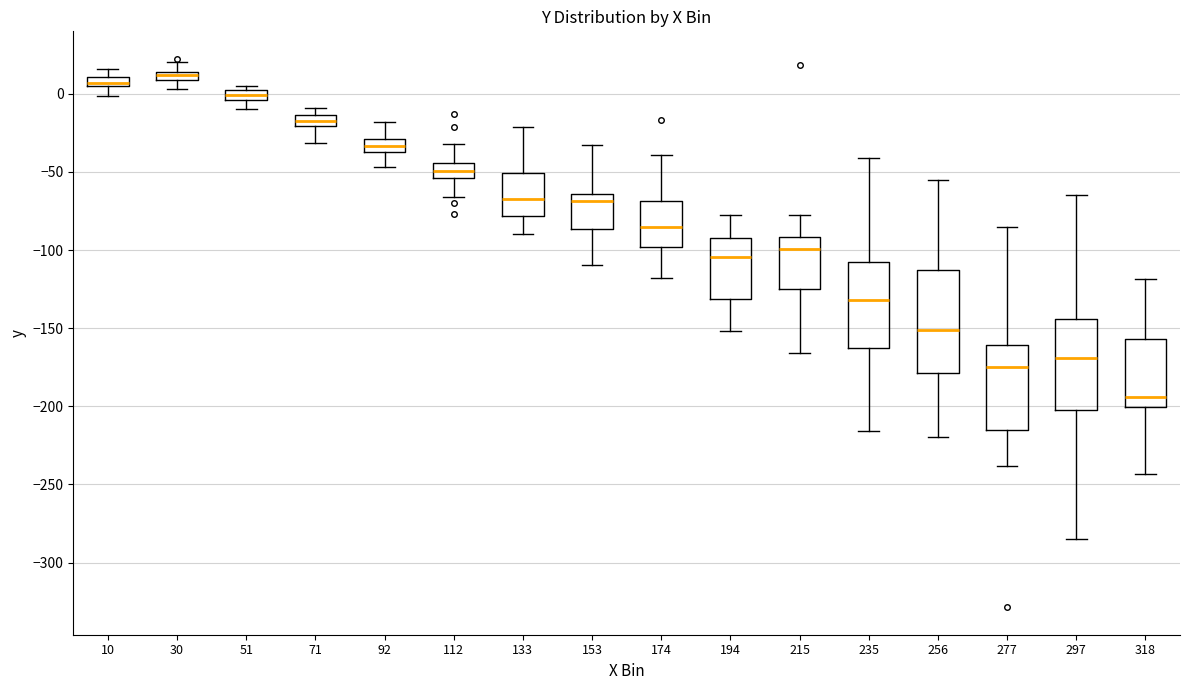

Which box's median line is the highest?

30